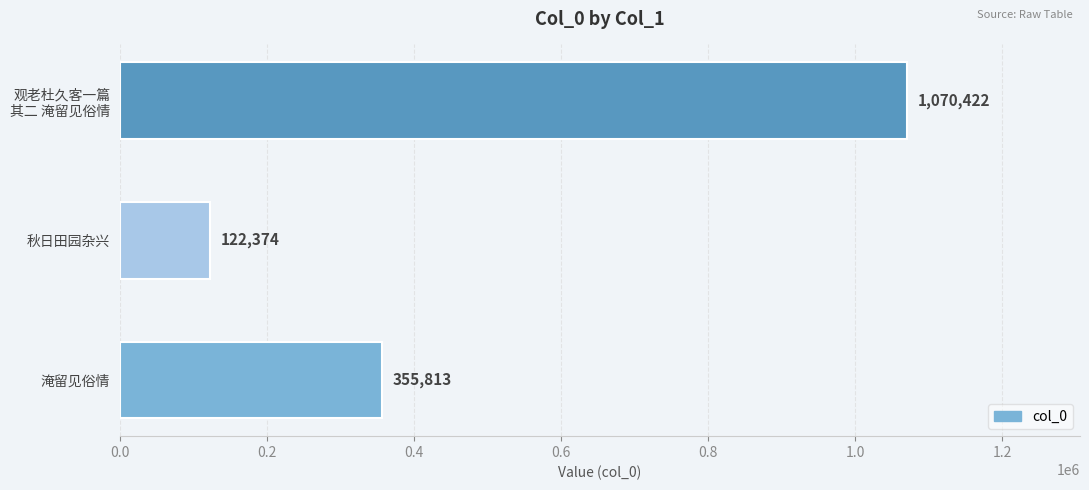

Are the bars grouped side by side (vs. stacked)?

No